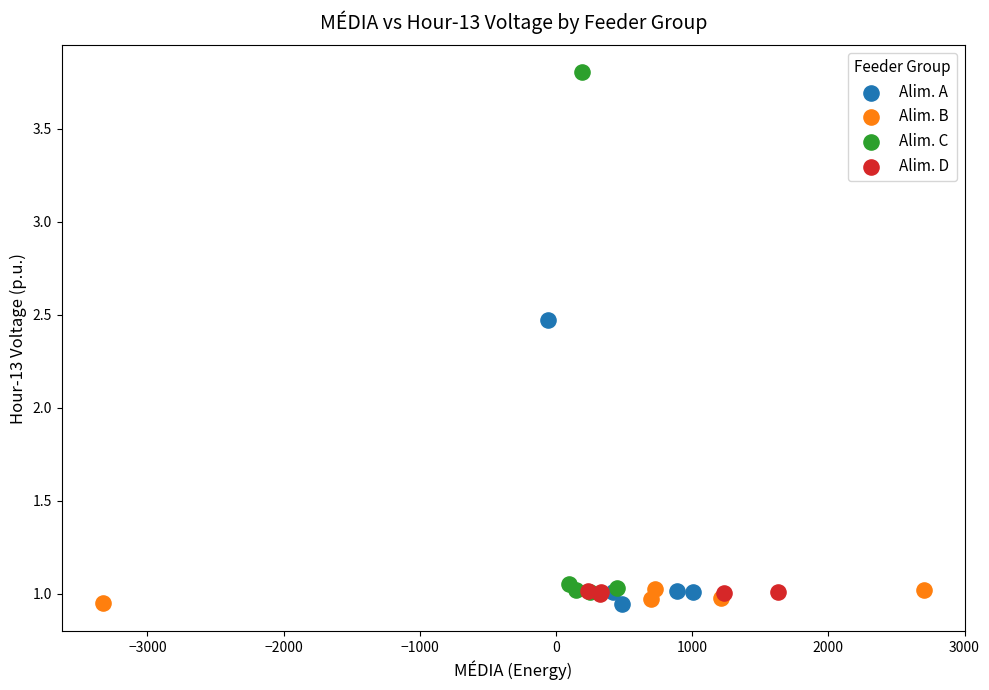

Which series reaches the maximum Y coordinate?

Alim. C